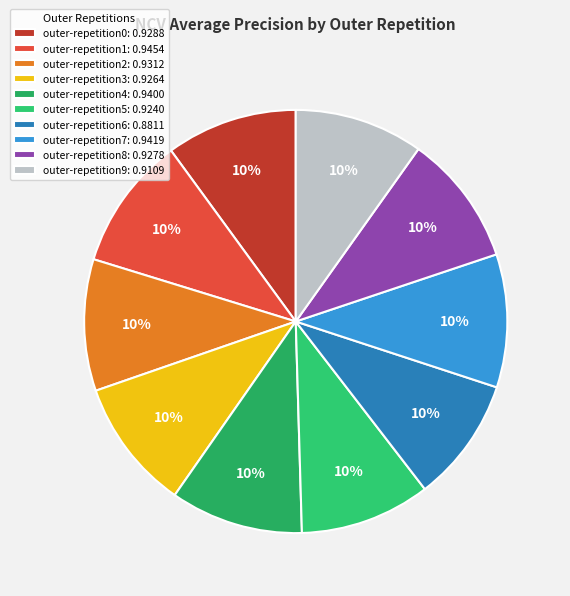

How many slices are in this pie chart?

10